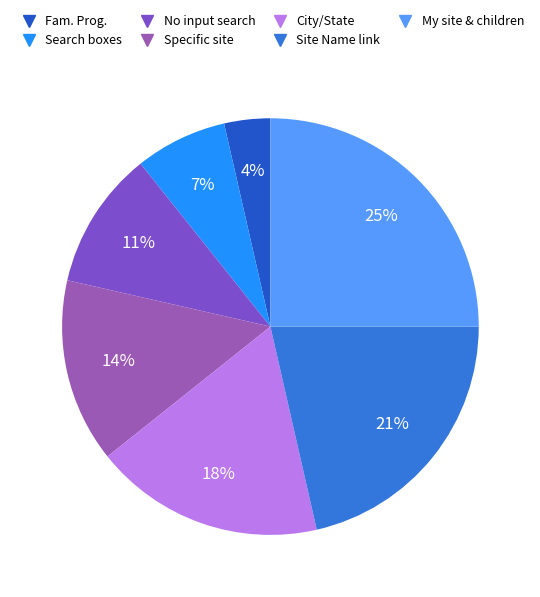

Which category has the smallest portion of the pie?

Click on Family Program Administration